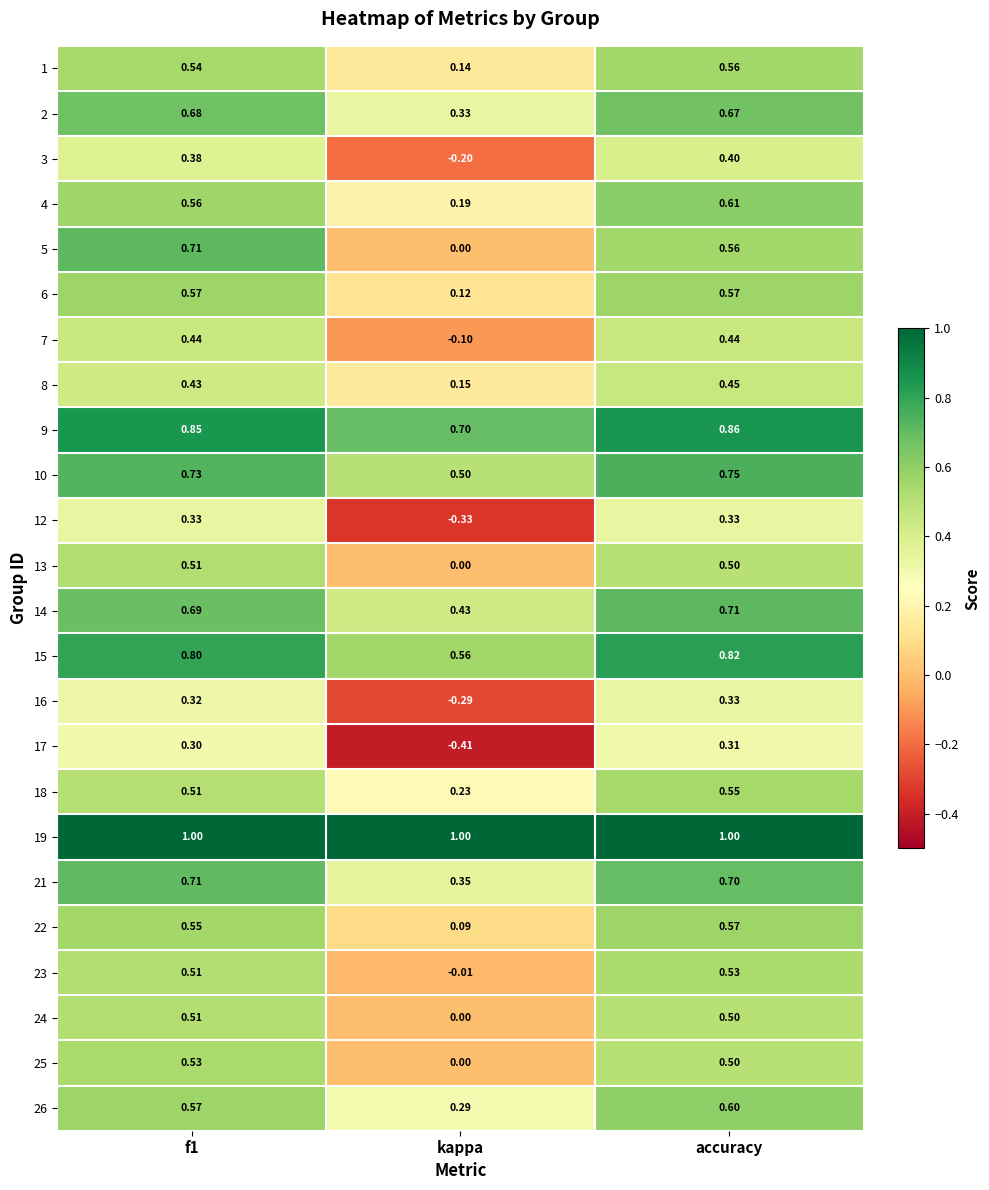

Which category has the lowest value across all series?

kappa